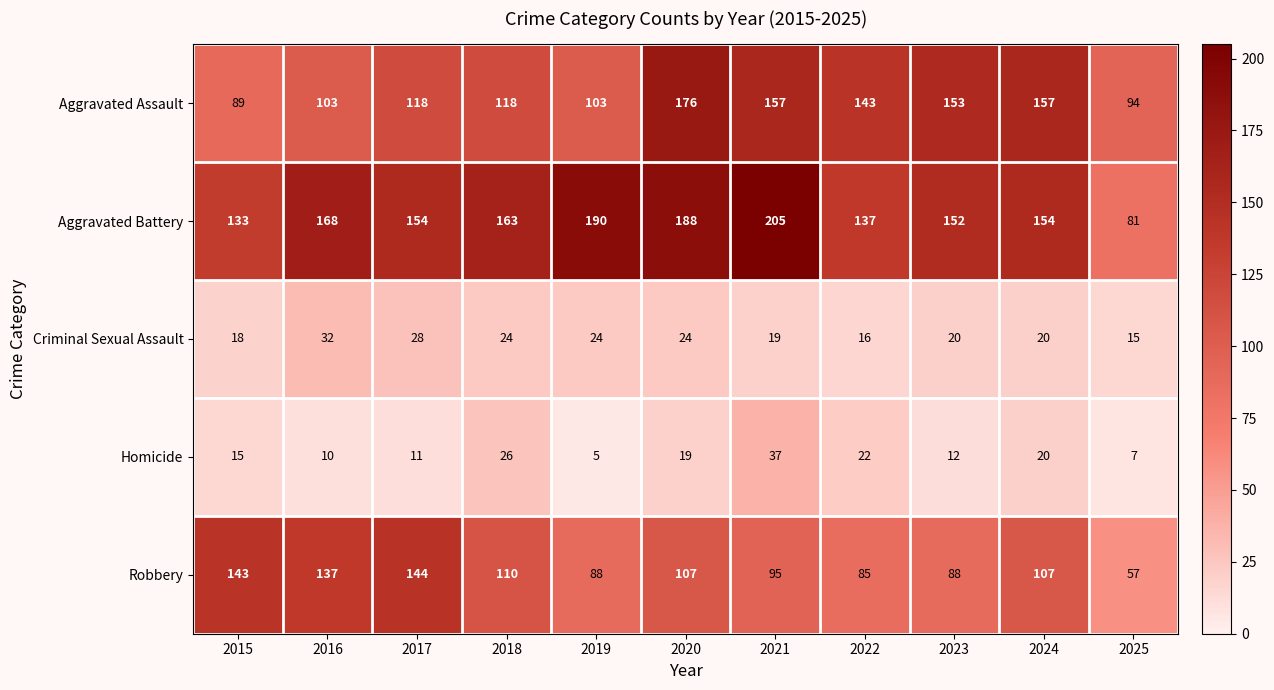

Between 2015 and 2024, which series saw the biggest shift?

Aggravated Assault